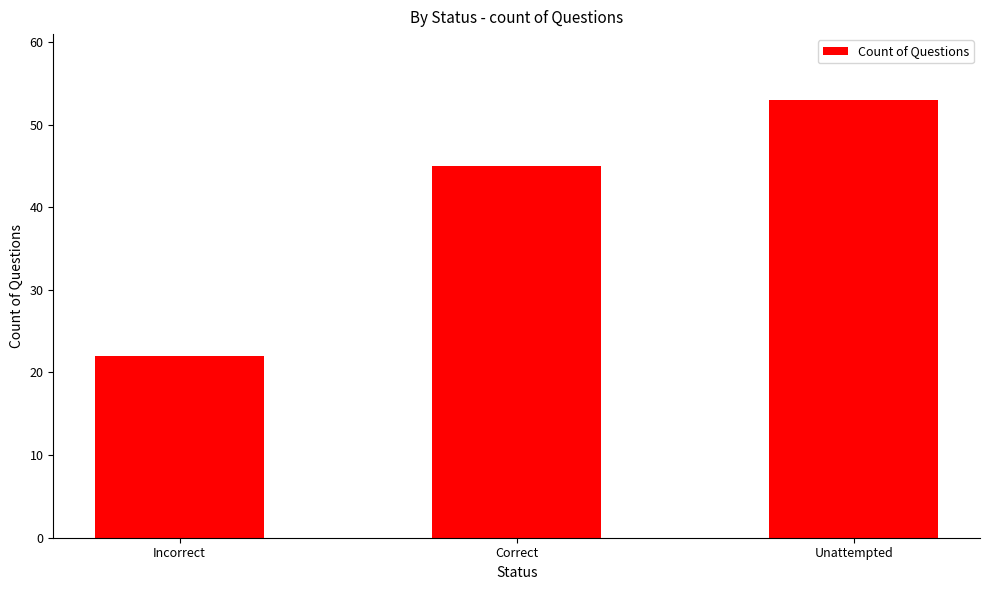

Which label corresponds to the largest value in the chart?

Unattempted